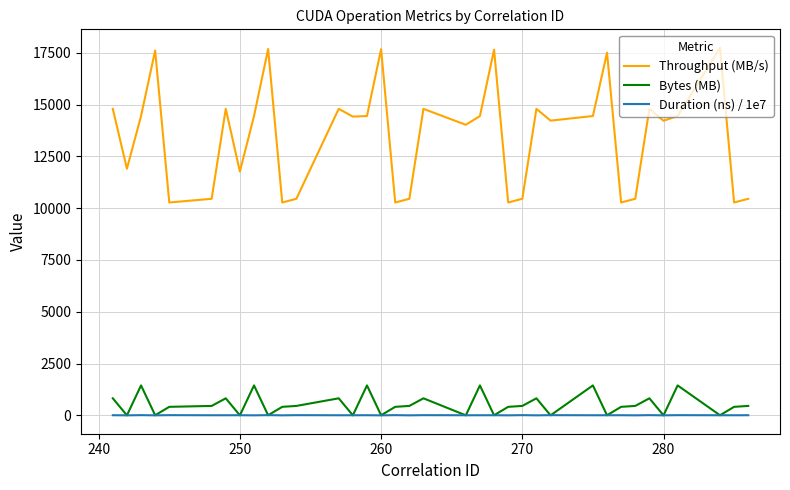

List the series in order of their peak value, lowest first.

Duration (ns) / 1e7, Bytes (MB), Throughput (MB/s)